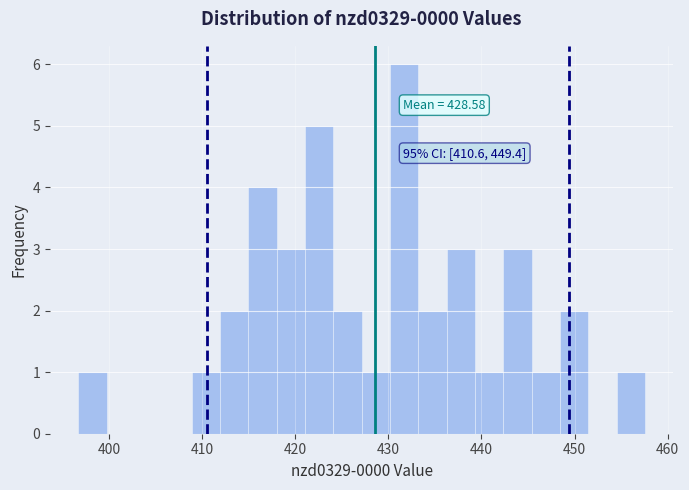

Read against the x-axis, roughly where is the centre of the tallest bar?

432